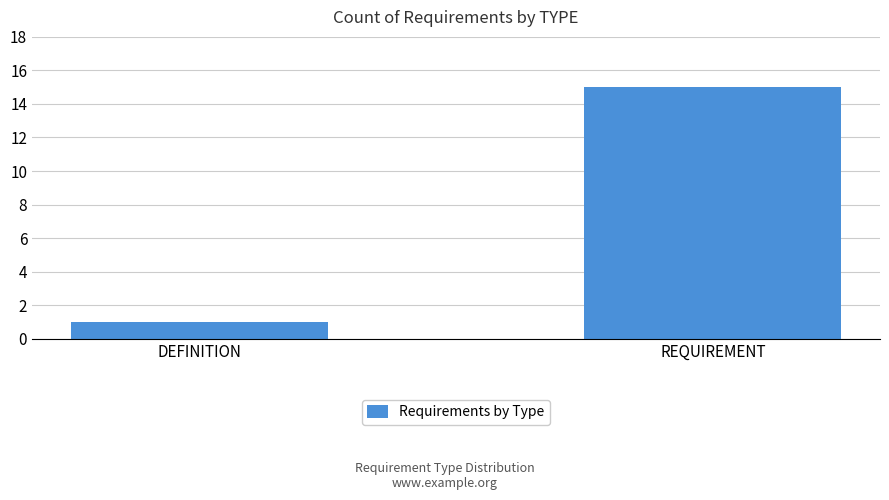

What is the difference between the maximum and minimum values?

14